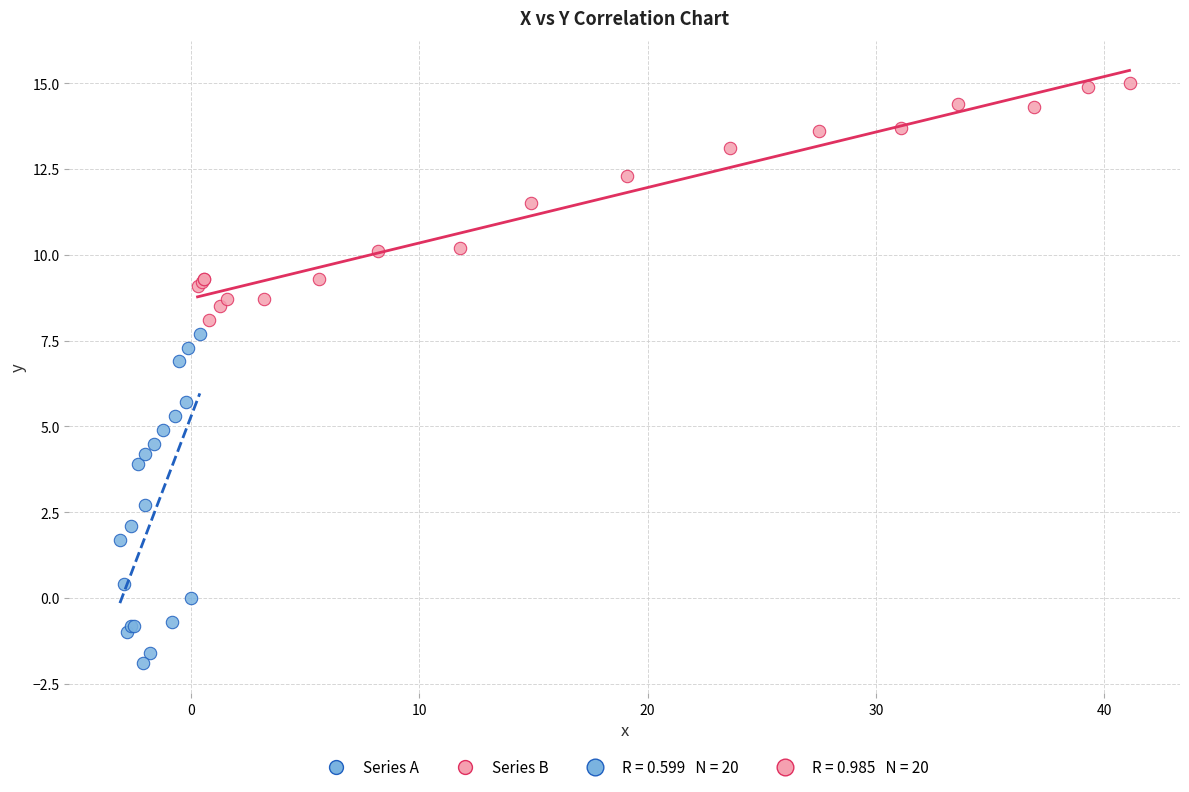

Which series reaches the maximum Y coordinate?

Series B